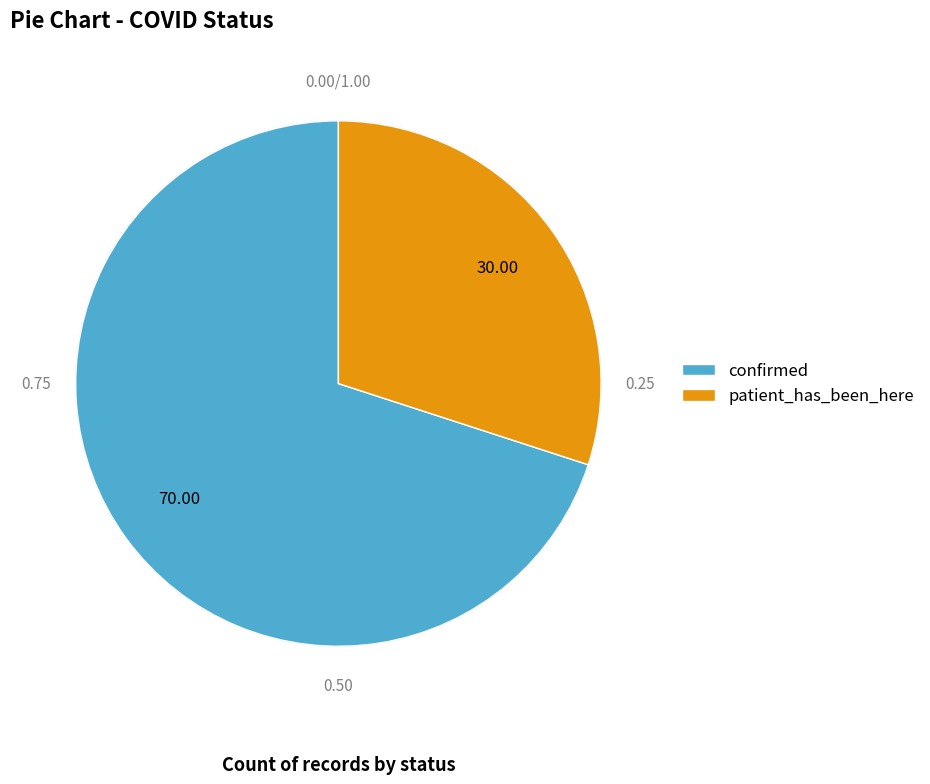

Rank the categories by value from lowest to highest.

patient_has_been_here, confirmed